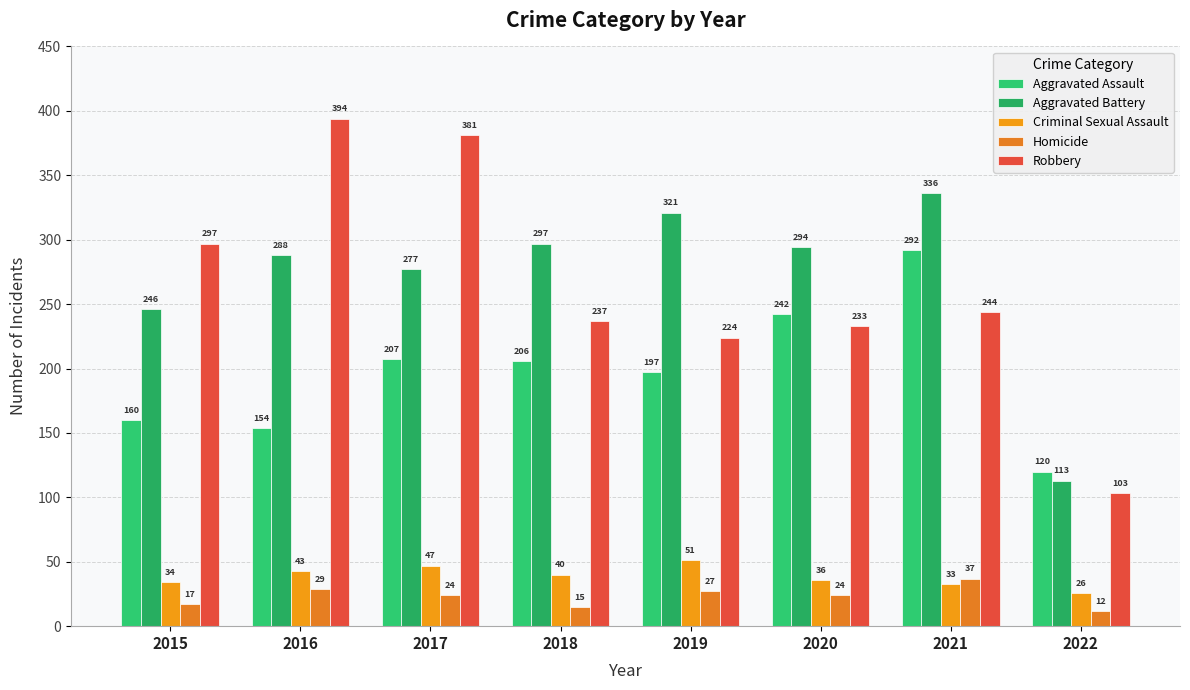

Rank the series by their maximum value, from lowest to highest.

Homicide, Criminal Sexual Assault, Aggravated Assault, Aggravated Battery, Robbery